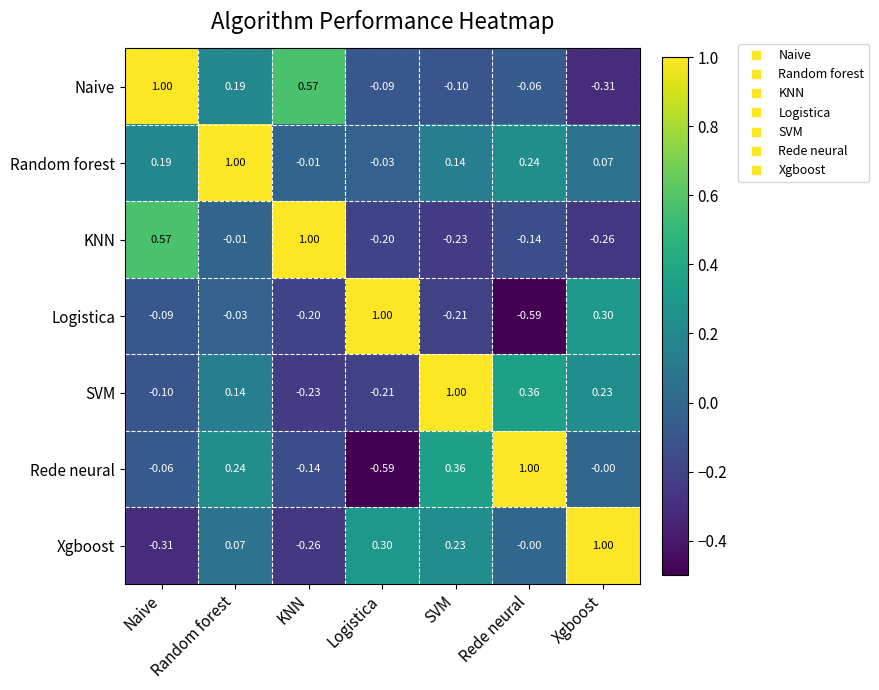

At how many categories does at least one series exceed 0?

7